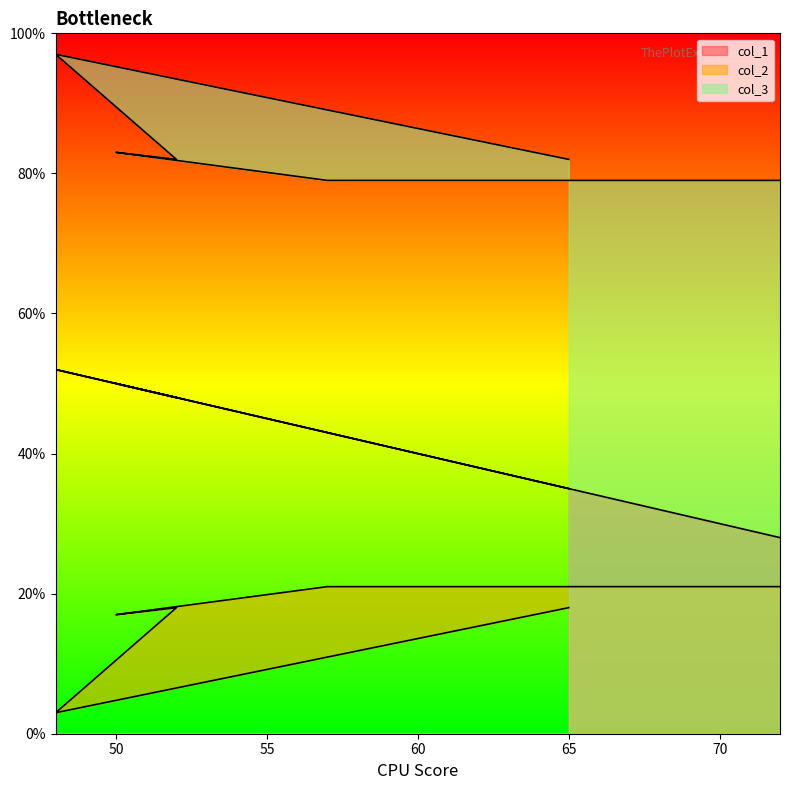

Which series has the largest range (max minus min)?

col_1